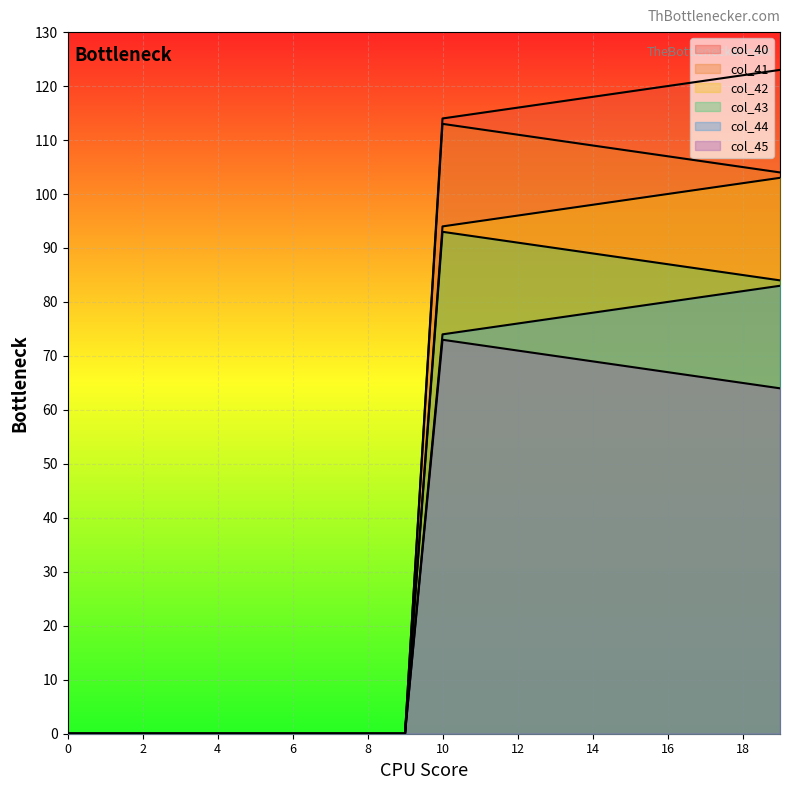

Reading right to left, transcribe all the data shown in this chart.

col_40: 123.0	122.0	121.0	120.0	119.0	118.0	117.0	116.0	115.0	114.0	0.0	0.0	0.0	0.0	0.0	0.0	0.0	0.0	0.0	0.0
col_41: 104.0	105.0	106.0	107.0	108.0	109.0	110.0	111.0	112.0	113.0	0.0	0.0	0.0	0.0	0.0	0.0	0.0	0.0	0.0	0.0
col_42: 103.0	102.0	101.0	100.0	99.0	98.0	97.0	96.0	95.0	94.0	0.0	0.0	0.0	0.0	0.0	0.0	0.0	0.0	0.0	0.0
col_43: 84.0	85.0	86.0	87.0	88.0	89.0	90.0	91.0	92.0	93.0	0.0	0.0	0.0	0.0	0.0	0.0	0.0	0.0	0.0	0.0
col_44: 83.0	82.0	81.0	80.0	79.0	78.0	77.0	76.0	75.0	74.0	0.0	0.0	0.0	0.0	0.0	0.0	0.0	0.0	0.0	0.0
col_45: 64.0	65.0	66.0	67.0	68.0	69.0	70.0	71.0	72.0	73.0	0.0	0.0	0.0	0.0	0.0	0.0	0.0	0.0	0.0	0.0